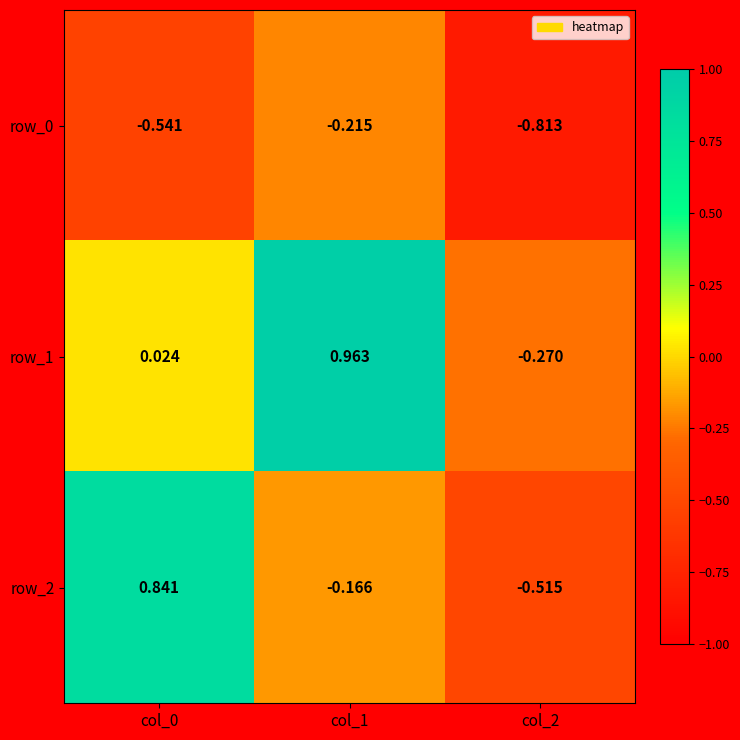

Which series changed the most between col_1 and col_2?

row_1